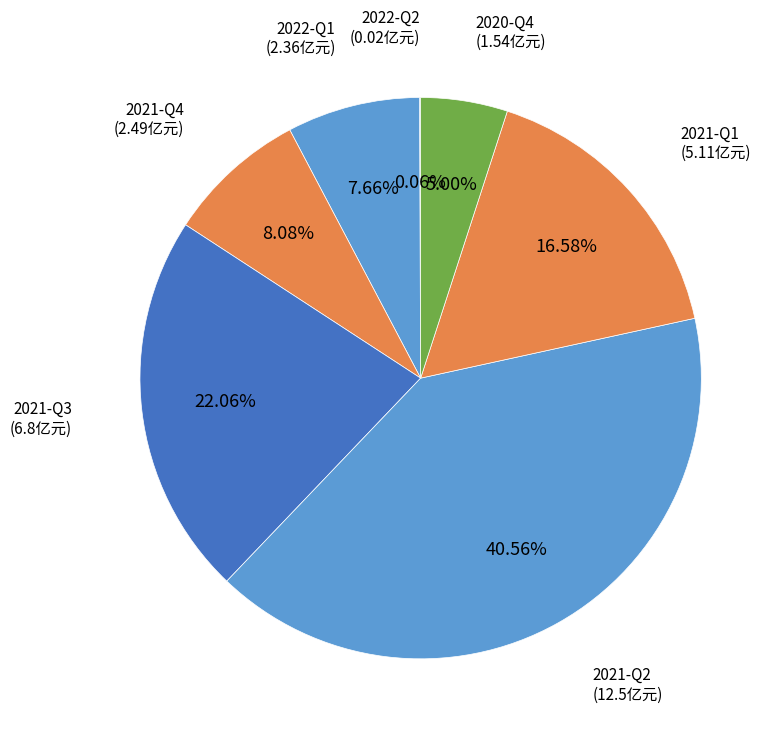

What portion of the pie excludes 2022-Q1?

92.3%